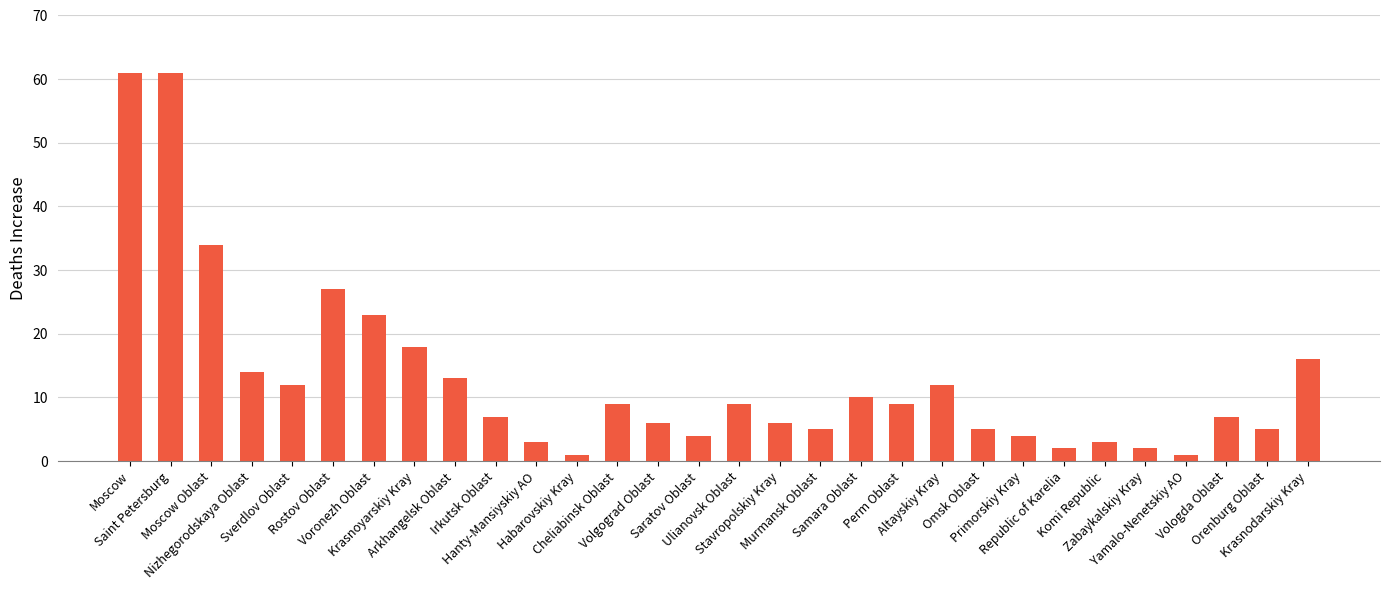

Reading left to right, list all the values displayed in this chart.

61	61	34	14	12	27	23	18	13	7	3	1	9	6	4	9	6	5	10	9	12	5	4	2	3	2	1	7	5	16